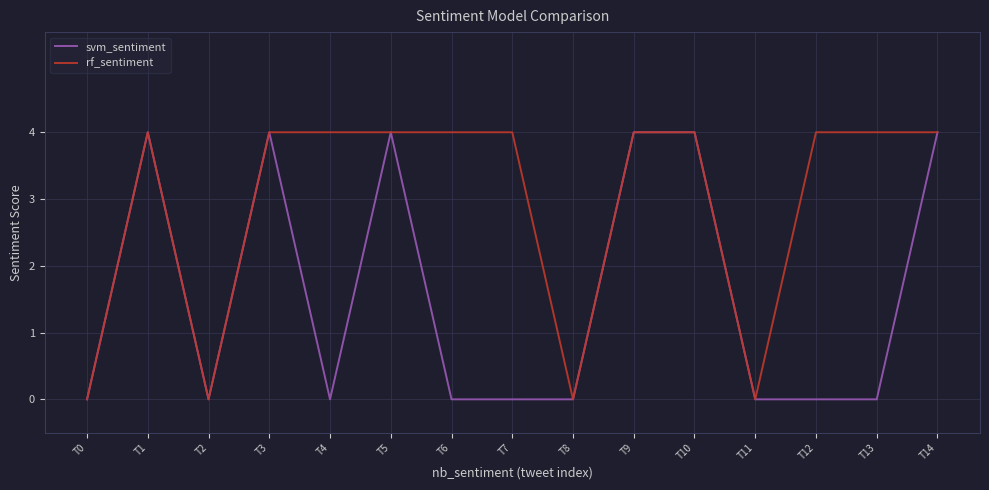

At which category does svm_sentiment reach its first local peak?

T1